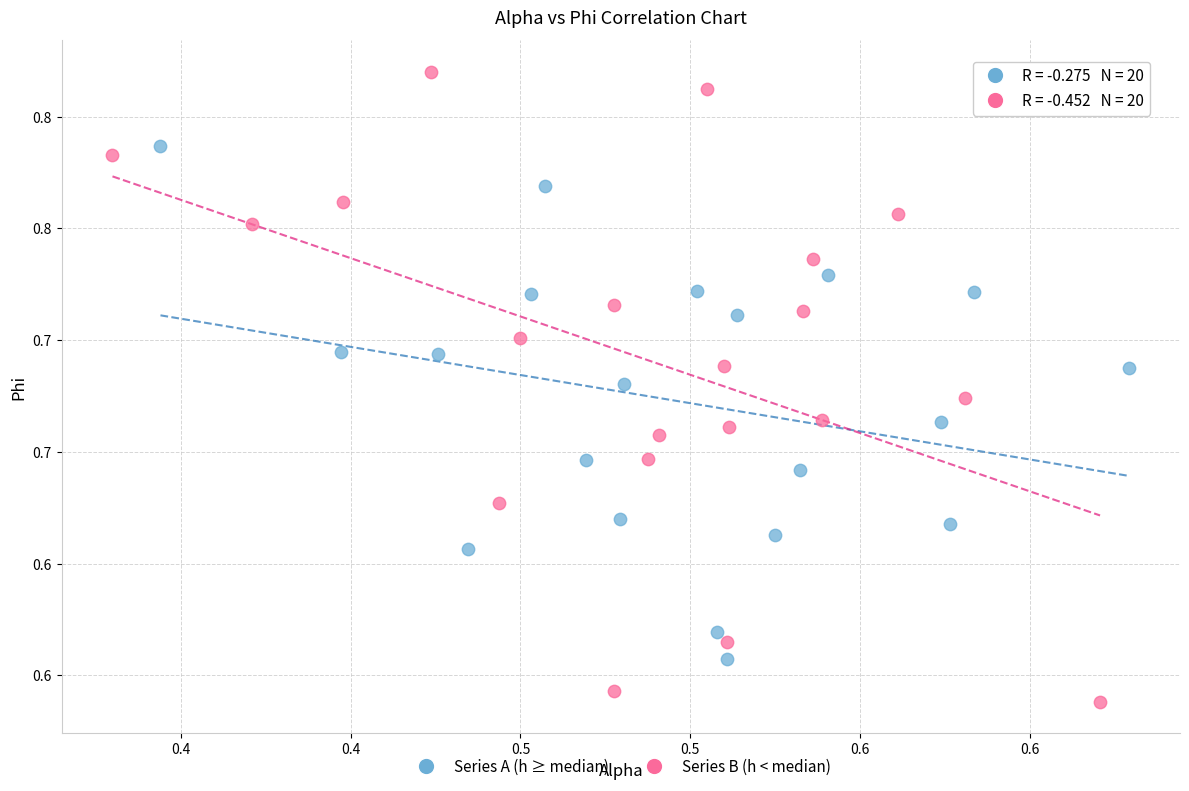

Which series reaches the maximum Y coordinate?

Series B (h < median)